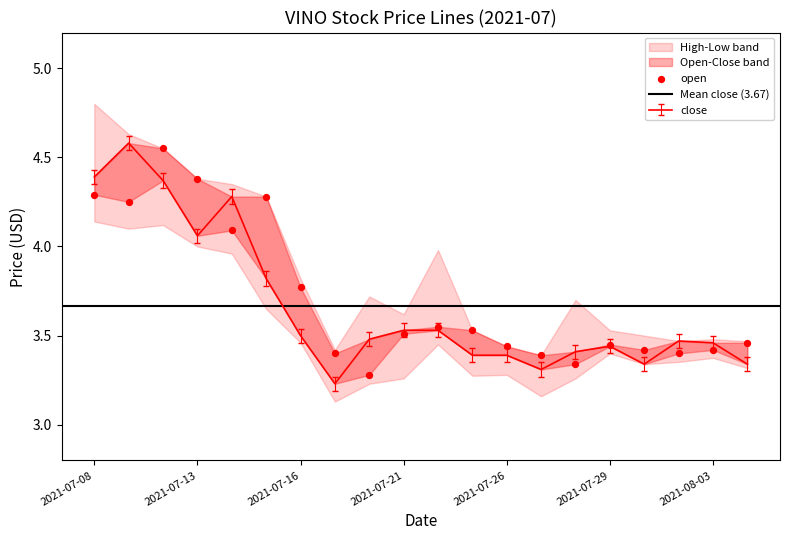

Which series has the largest total across all categories?

open